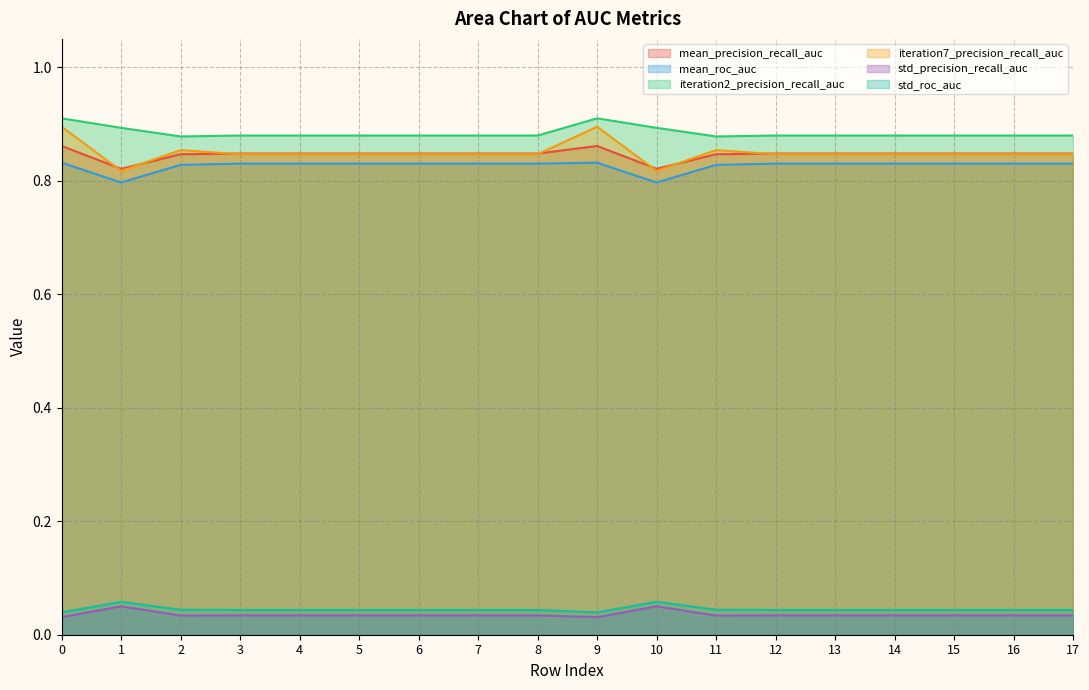

Reading left to right, transcribe all the data shown in this chart.

mean_precision_recall_auc: 0=0.9	1=0.8	2=0.8	3=0.8	4=0.8	5=0.8	6=0.8	7=0.8	8=0.8	9=0.9	10=0.8	11=0.8	12=0.8	13=0.8	14=0.8	15=0.8	16=0.8	17=0.8
mean_roc_auc: 0=0.8	1=0.8	2=0.8	3=0.8	4=0.8	5=0.8	6=0.8	7=0.8	8=0.8	9=0.8	10=0.8	11=0.8	12=0.8	13=0.8	14=0.8	15=0.8	16=0.8	17=0.8
iteration2_precision_recall_auc: 0=0.9	1=0.9	2=0.9	3=0.9	4=0.9	5=0.9	6=0.9	7=0.9	8=0.9	9=0.9	10=0.9	11=0.9	12=0.9	13=0.9	14=0.9	15=0.9	16=0.9	17=0.9
iteration7_precision_recall_auc: 0=0.9	1=0.8	2=0.9	3=0.8	4=0.8	5=0.8	6=0.8	7=0.8	8=0.8	9=0.9	10=0.8	11=0.9	12=0.8	13=0.8	14=0.8	15=0.8	16=0.8	17=0.8
std_precision_recall_auc: 0=0.0	1=0.1	2=0.0	3=0.0	4=0.0	5=0.0	6=0.0	7=0.0	8=0.0	9=0.0	10=0.1	11=0.0	12=0.0	13=0.0	14=0.0	15=0.0	16=0.0	17=0.0
std_roc_auc: 0=0.0	1=0.1	2=0.0	3=0.0	4=0.0	5=0.0	6=0.0	7=0.0	8=0.0	9=0.0	10=0.1	11=0.0	12=0.0	13=0.0	14=0.0	15=0.0	16=0.0	17=0.0